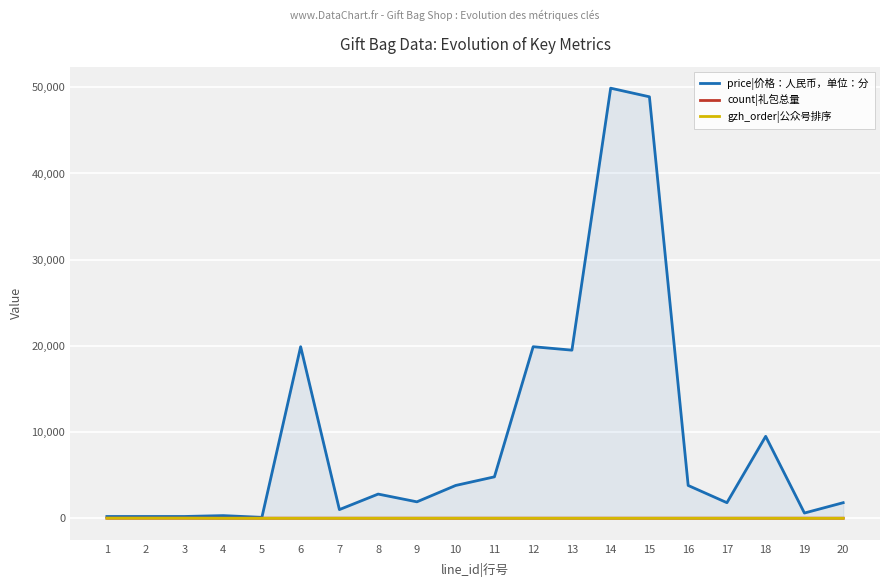

What is the approximate value of gzh_order|公众号排序 at 4, to the nearest 5?

-5